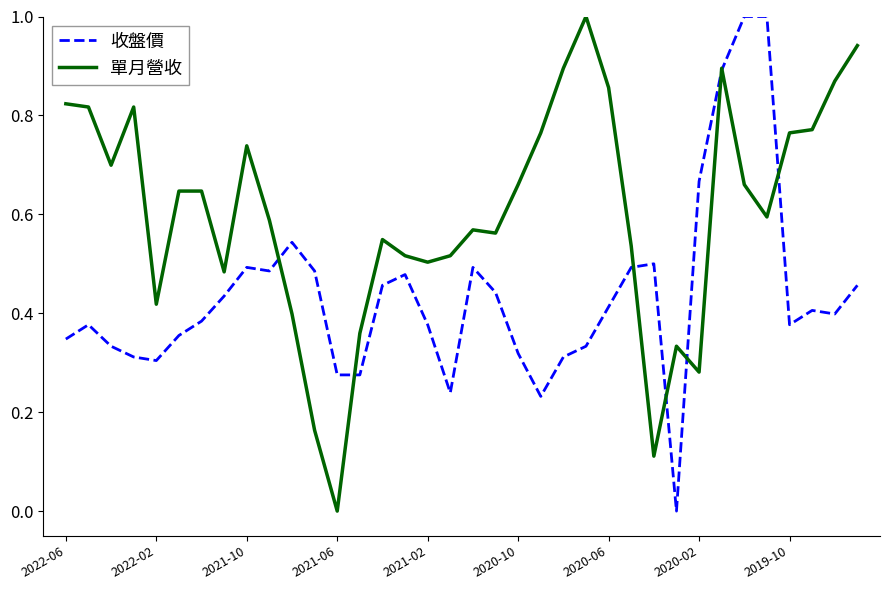

How many 收盤價 values are between 0 and 1?

36